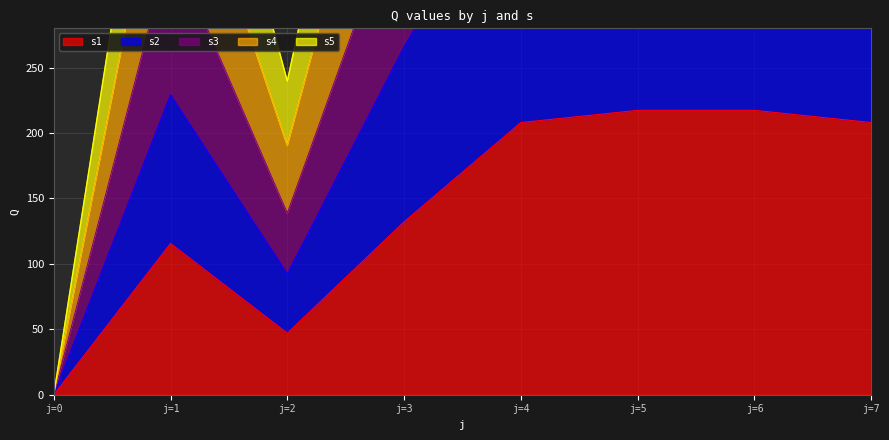

Is it true that s1 equals 217.3 at j=6?

True